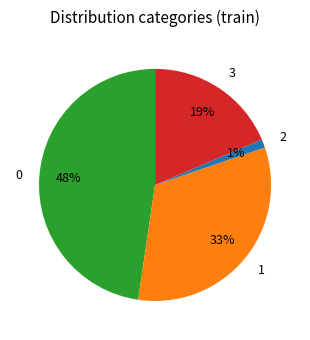

Combined, do 3 and 1 account for over 50%?

Yes